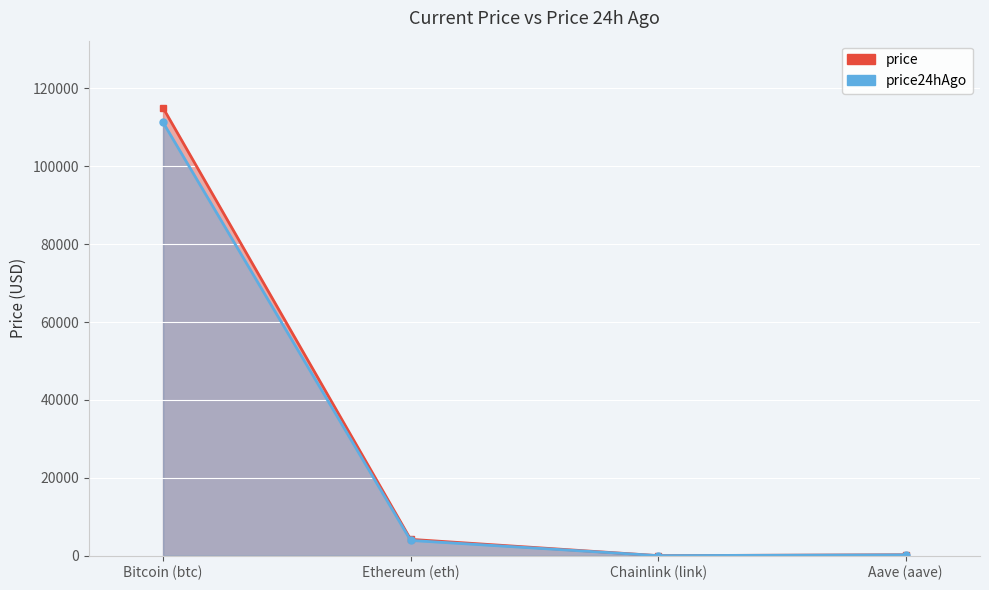

Which category has the highest value in the price series?

Bitcoin (btc)